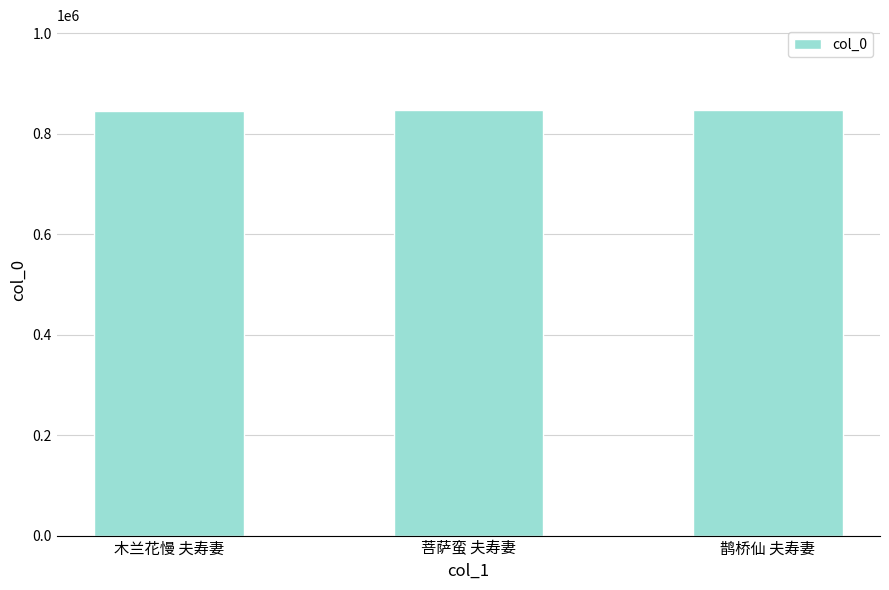

Approximately how many times larger is the value at 鹊桥仙 夫寿妻 compared to 木兰花慢 夫寿妻?

1.0